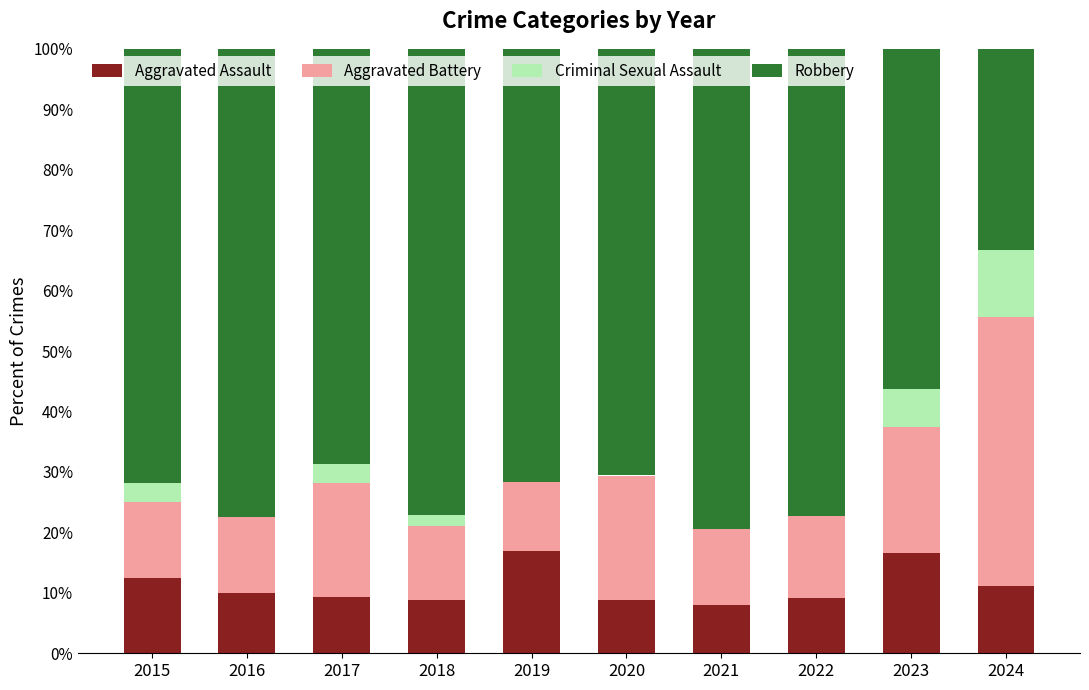

True or false: Aggravated Assault has a value of 12.9 at 2018.

False